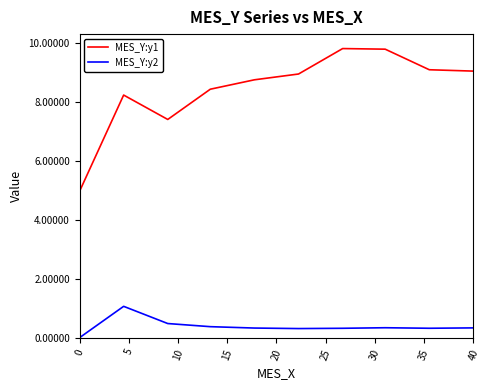

List the series in order of their overall mean, highest first.

MES_Y:y1, MES_Y:y2